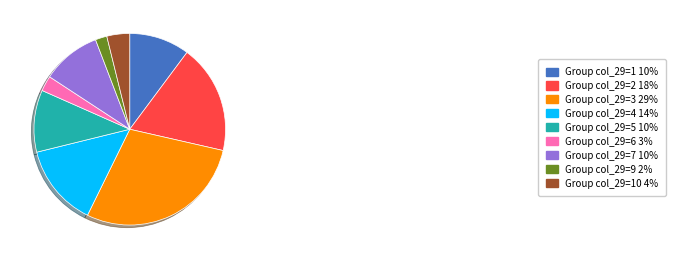

Between Group col_29=9 2% and Group col_29=4 14%, which is larger?

Group col_29=4 14%